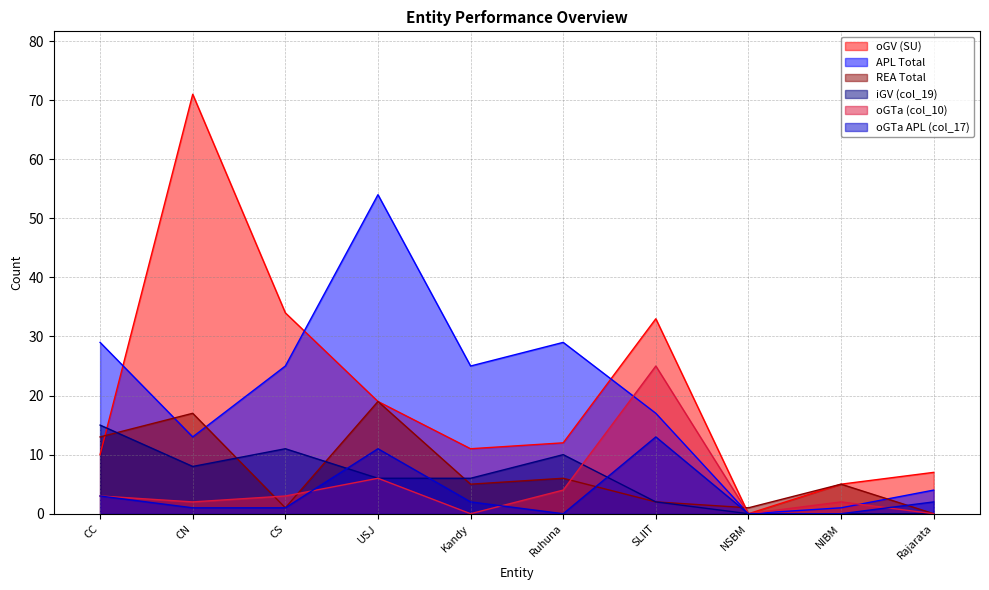

Reading left to right, extract all data points from this chart.

oGV (SU): 10	71	34	19	11	12	33	0	5	7
APL Total: 29	13	25	54	25	29	17	0	1	4
REA Total: 13	17	1	19	5	6	2	1	5	0
iGV (col_19): 15	8	11	6	6	10	2	0	0	0
oGTa (col_10): 3	2	3	6	0	4	25	0	2	0
oGTa APL (col_17): 3	1	1	11	2	0	13	0	0	2